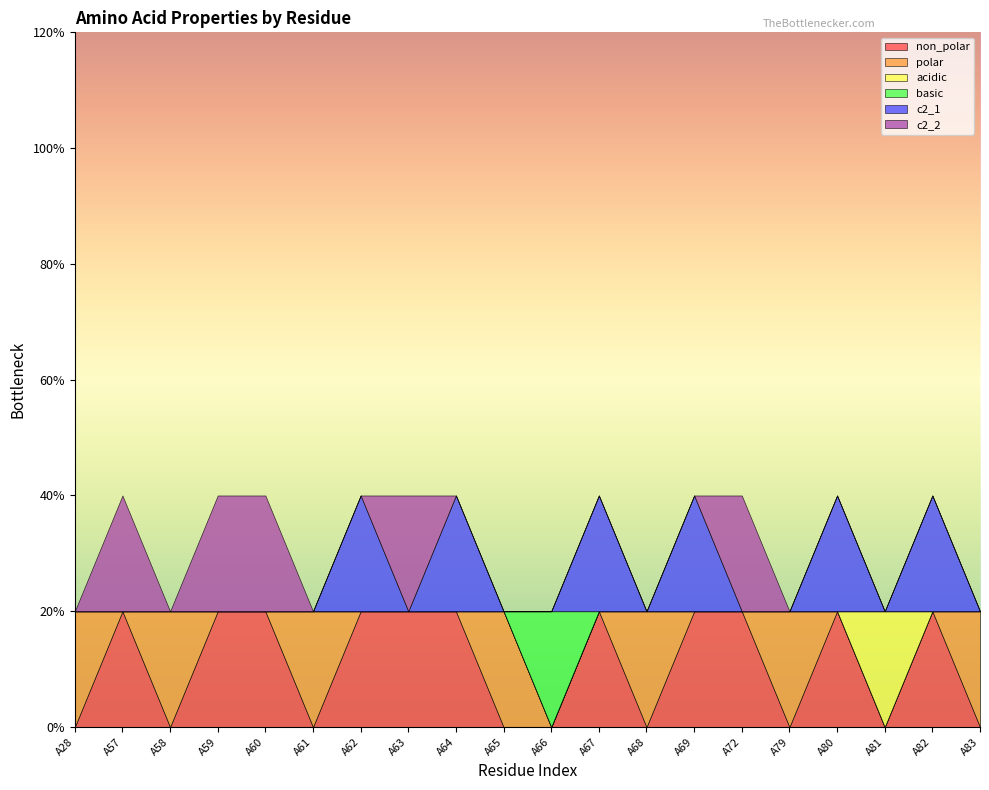

Is it true that c2_1 equals 0 at A83?

True